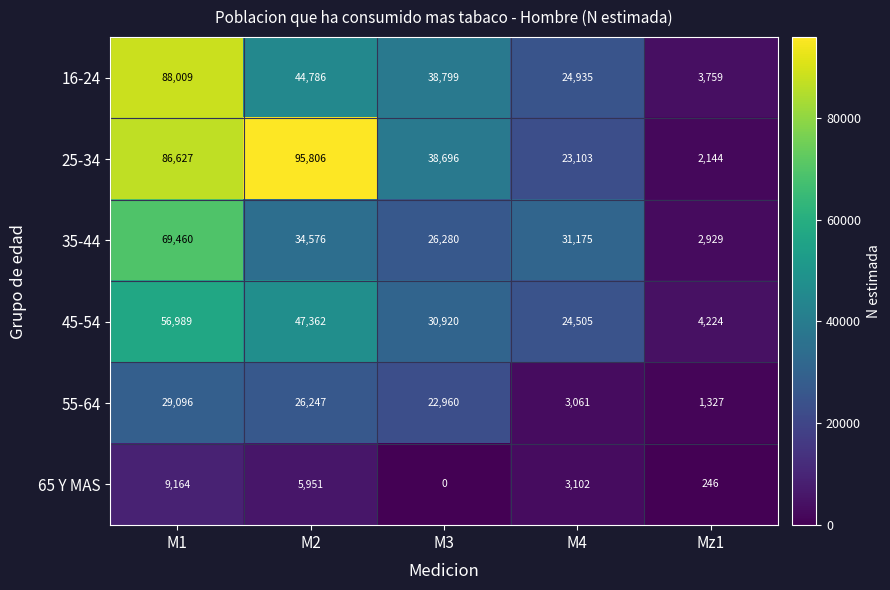

What is the greatest value displayed?

95806